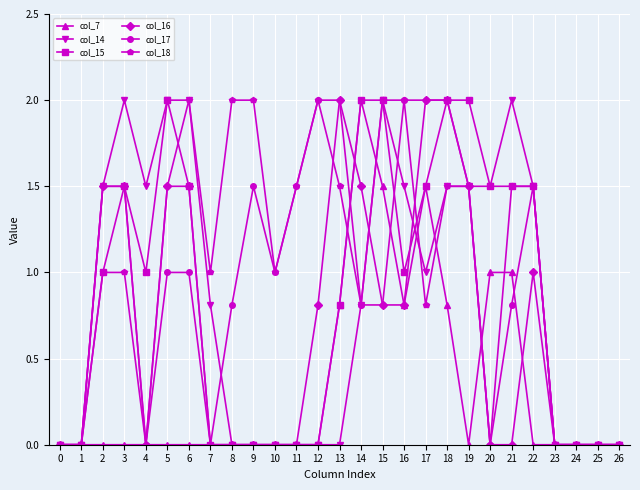

At which category is the sum across all series the highest?

18